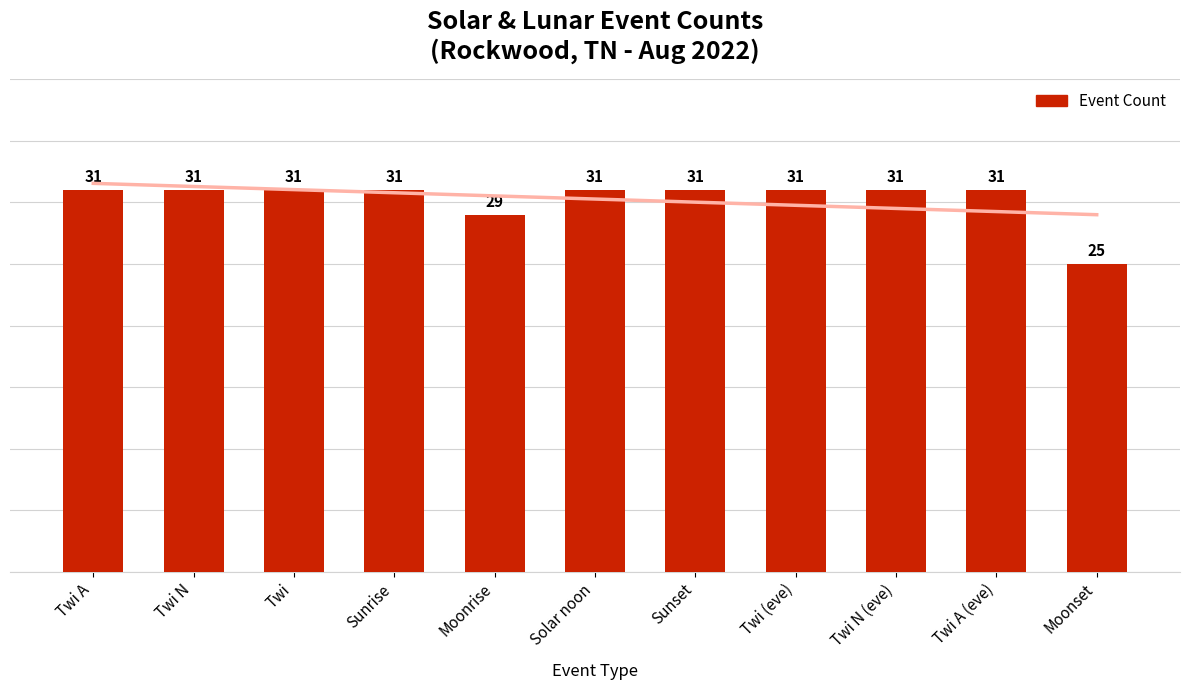

What value does the data have at Sunset?

31